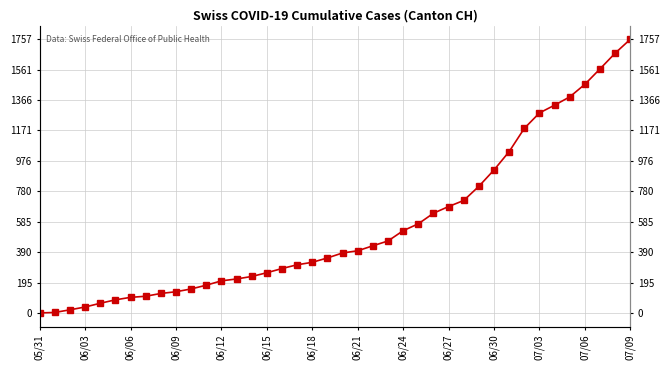

At which label is the value closest to 878?

06/30